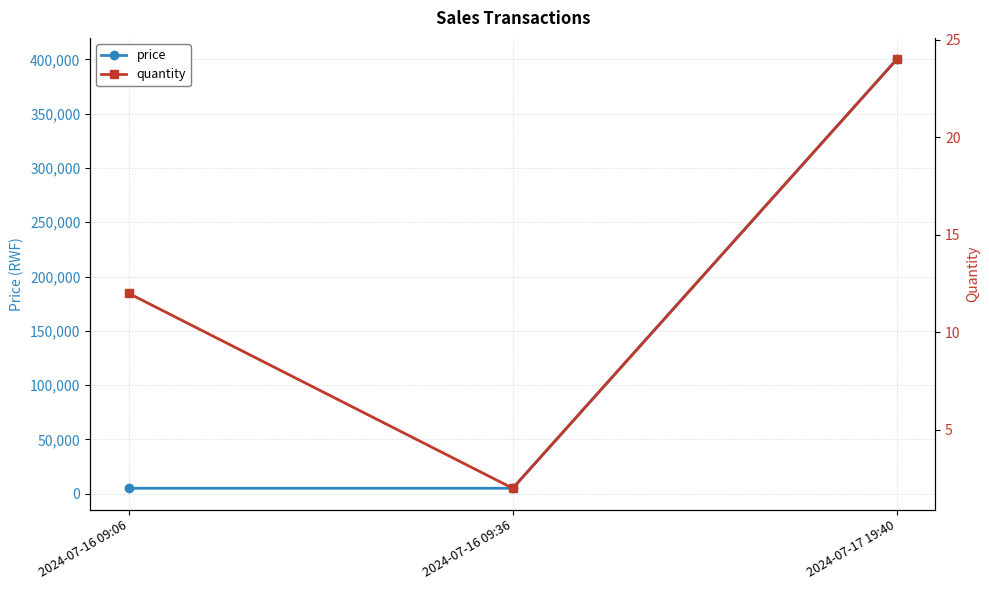

At which label does quantity first exceed 12?

2024-07-17 19:40